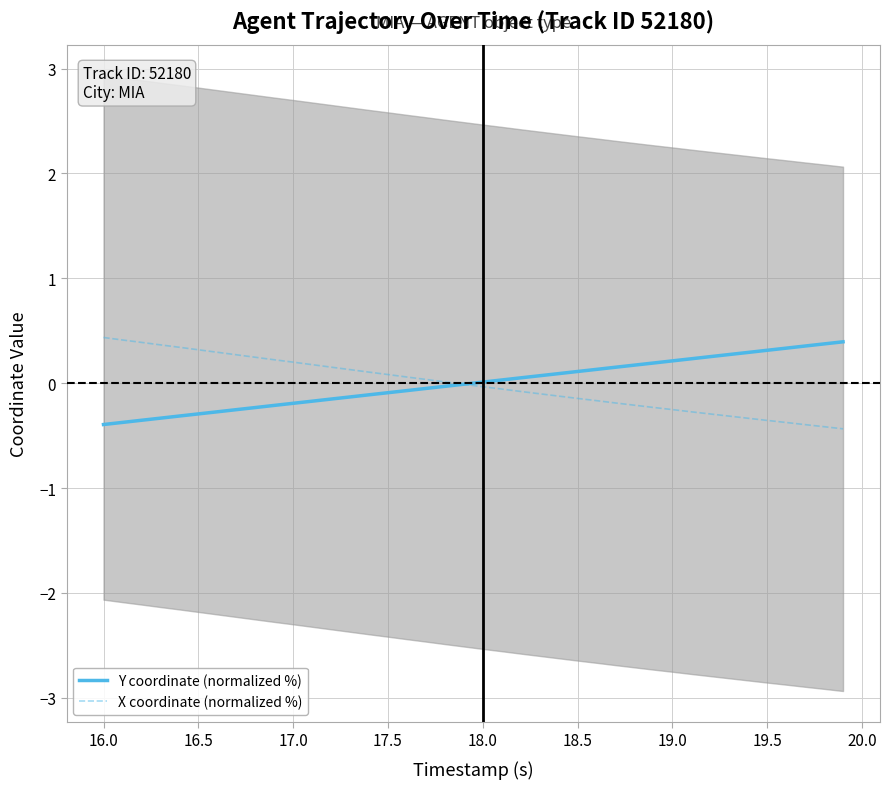

What is the maximum value for X coordinate (normalized %)?

0.4